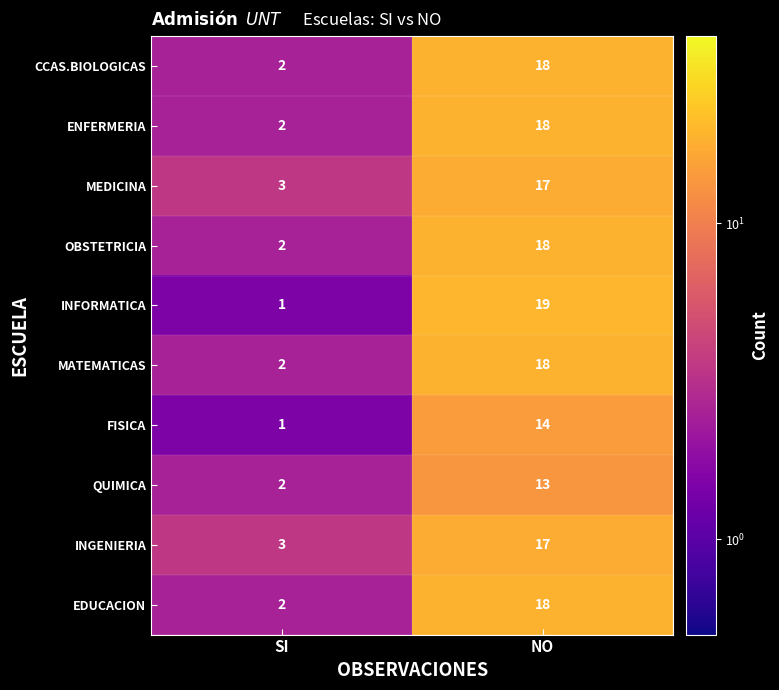

List the labels in order of ENFERMERIA value, smallest first.

SI, NO